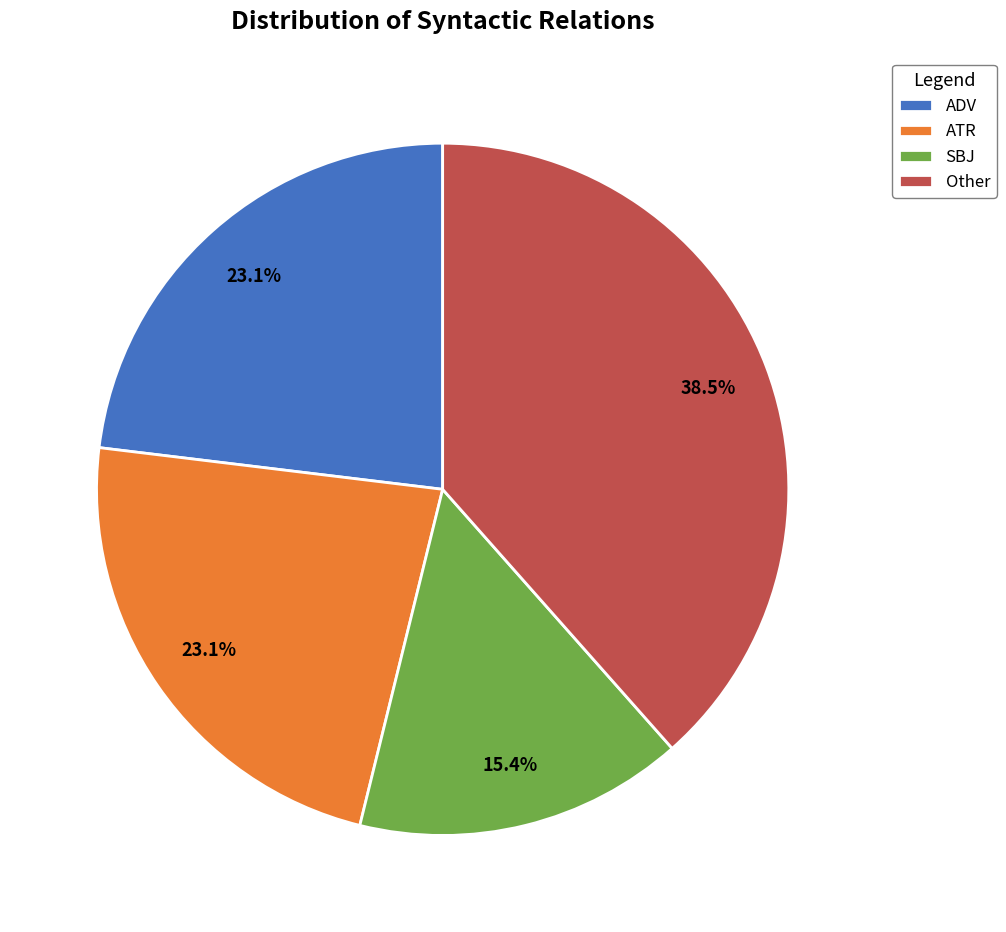

Count the number of slices in the pie.

4